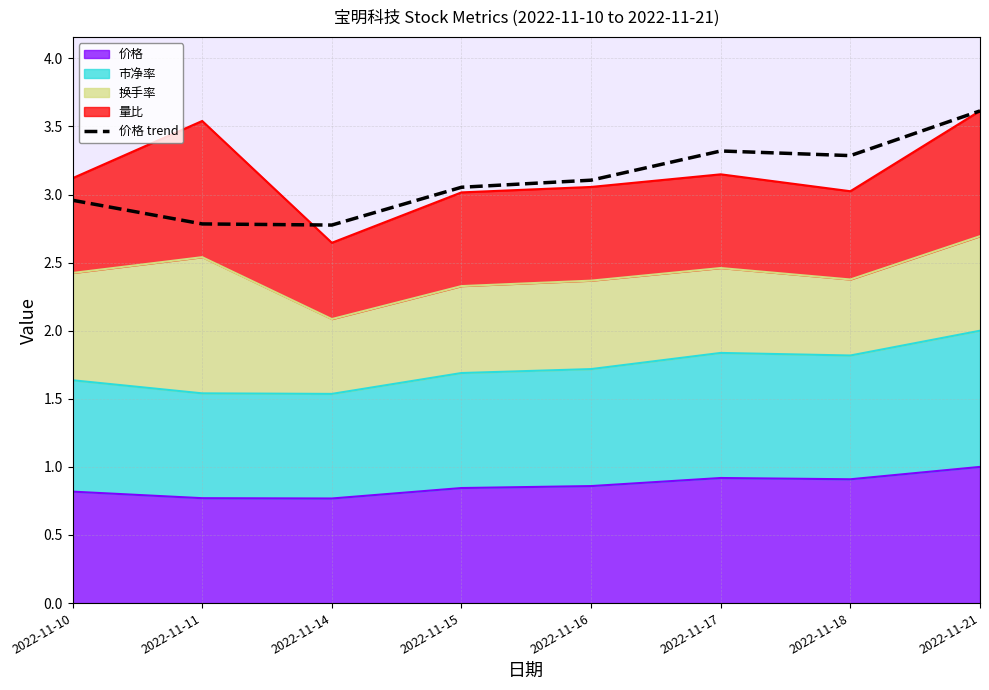

Read the value at 2022-11-16.

3.1